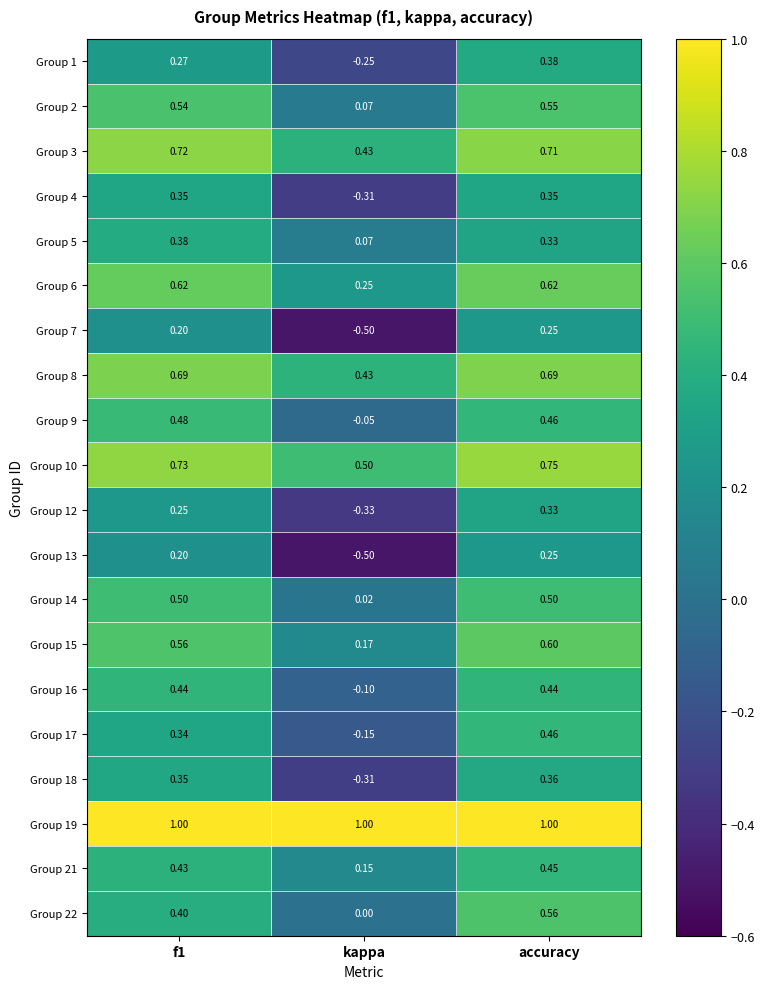

At which category is the sum across all series the highest?

accuracy